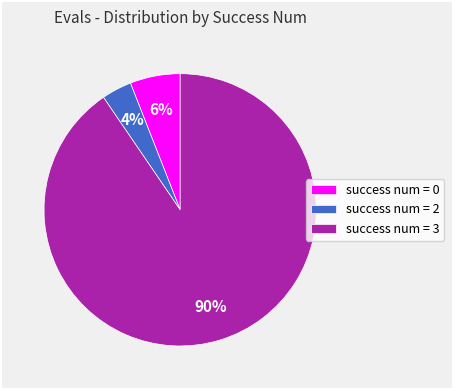

Which category has the biggest portion of the pie?

success num = 3